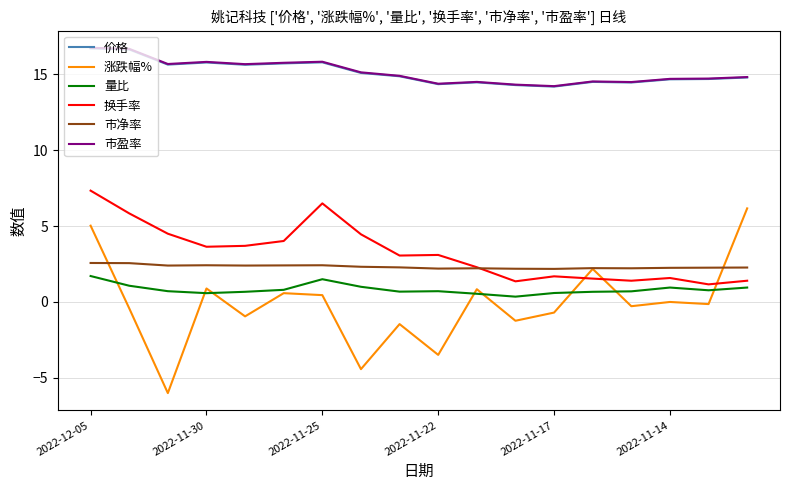

What is the highest value of the 涨跌幅% series?

6.2